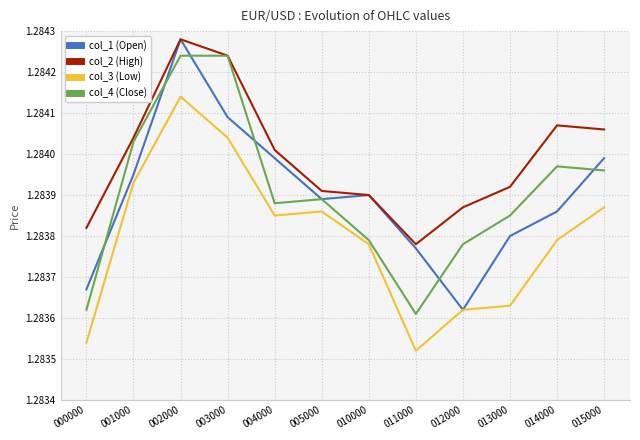

In col_4 (Close), how many points are lower than both neighbors (excluding endpoints)?

2